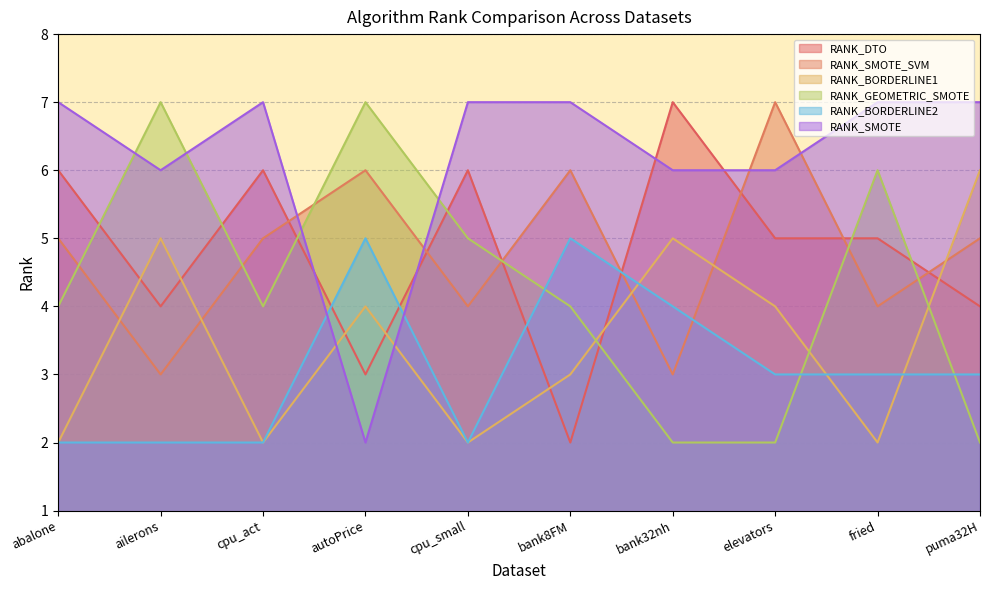

Which series has the largest total across all categories?

RANK_SMOTE